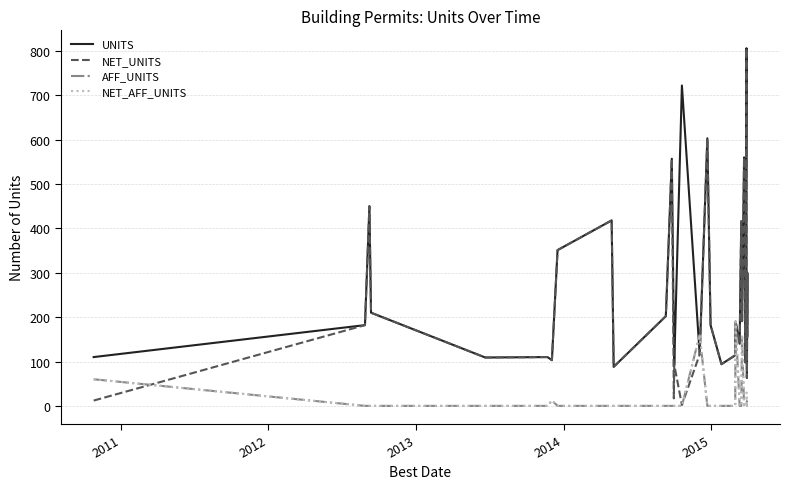

At how many categories does at least one series exceed 804?

1